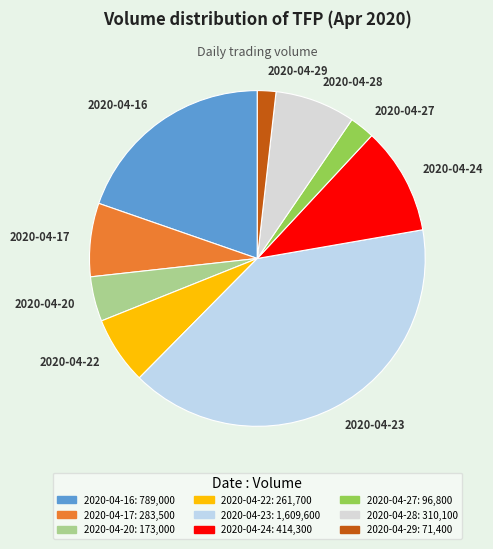

Rank the categories by value from highest to lowest.

2020-04-23, 2020-04-16, 2020-04-24, 2020-04-28, 2020-04-17, 2020-04-22, 2020-04-20, 2020-04-27, 2020-04-29